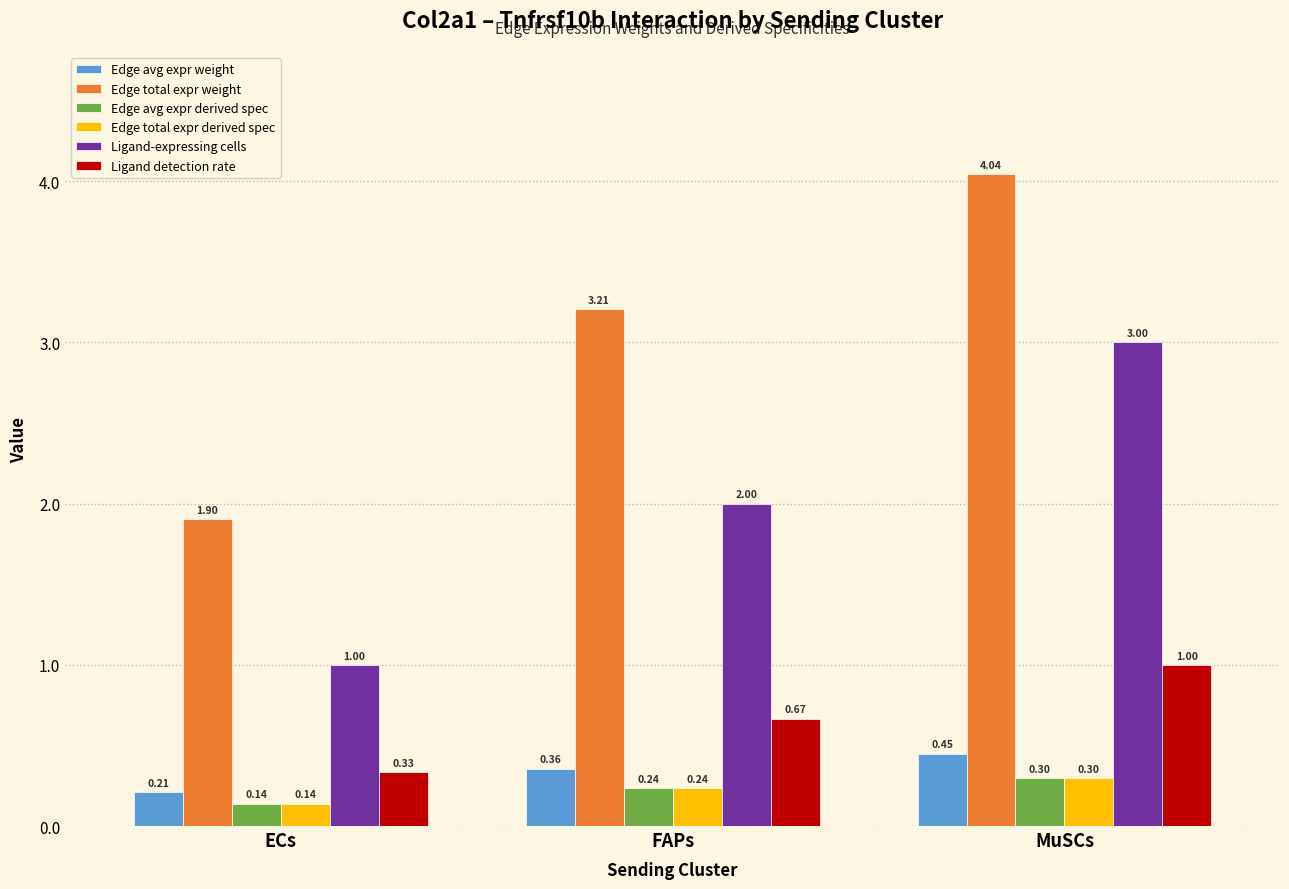

At how many categories does at least one series exceed 2?

2